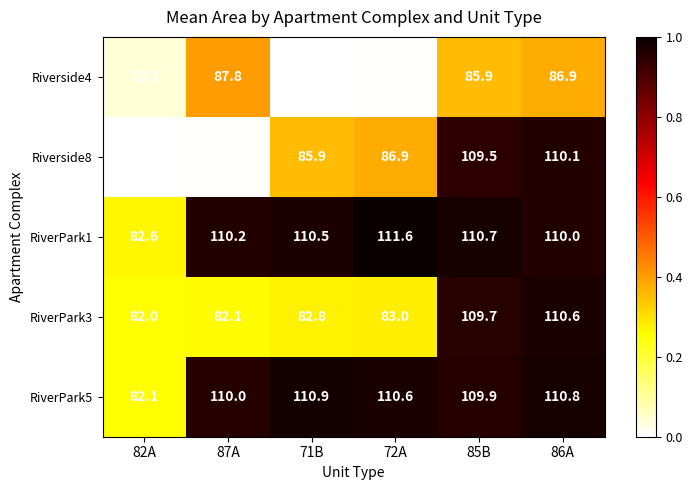

The RiverPark5 series shows 161.3 at 72A. True or false?

False